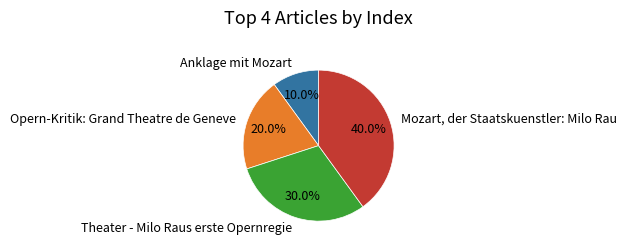

Combined, do Theater - Milo Raus erste Opernregie and Mozart, der Staatskuenstler: Milo Rau account for over 50%?

Yes